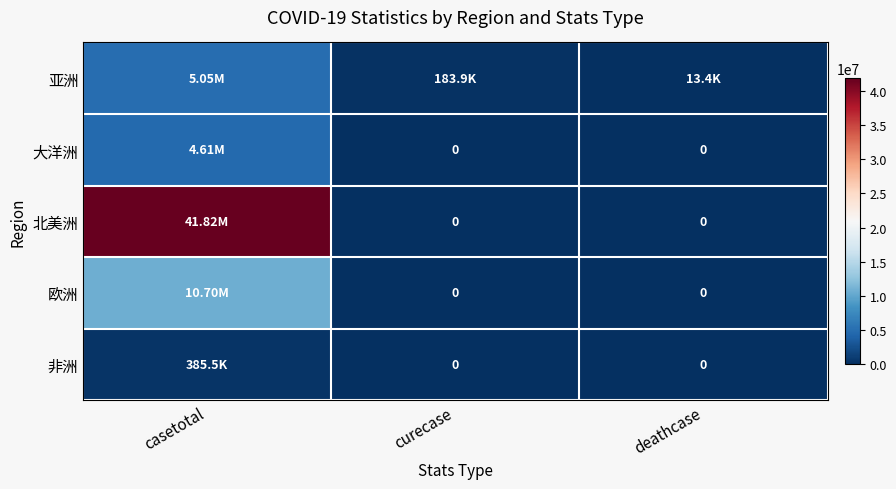

What is the spread (max minus min) of values at curecase?

183944.0